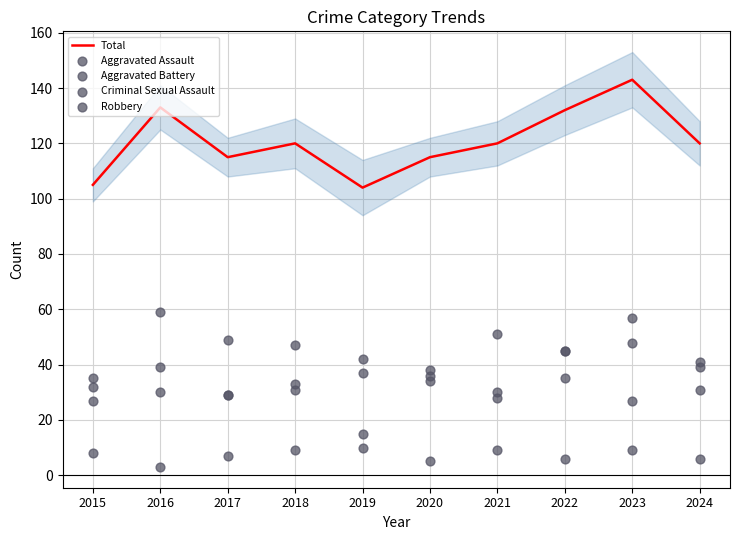

What is the total value across all series at 2019?

208